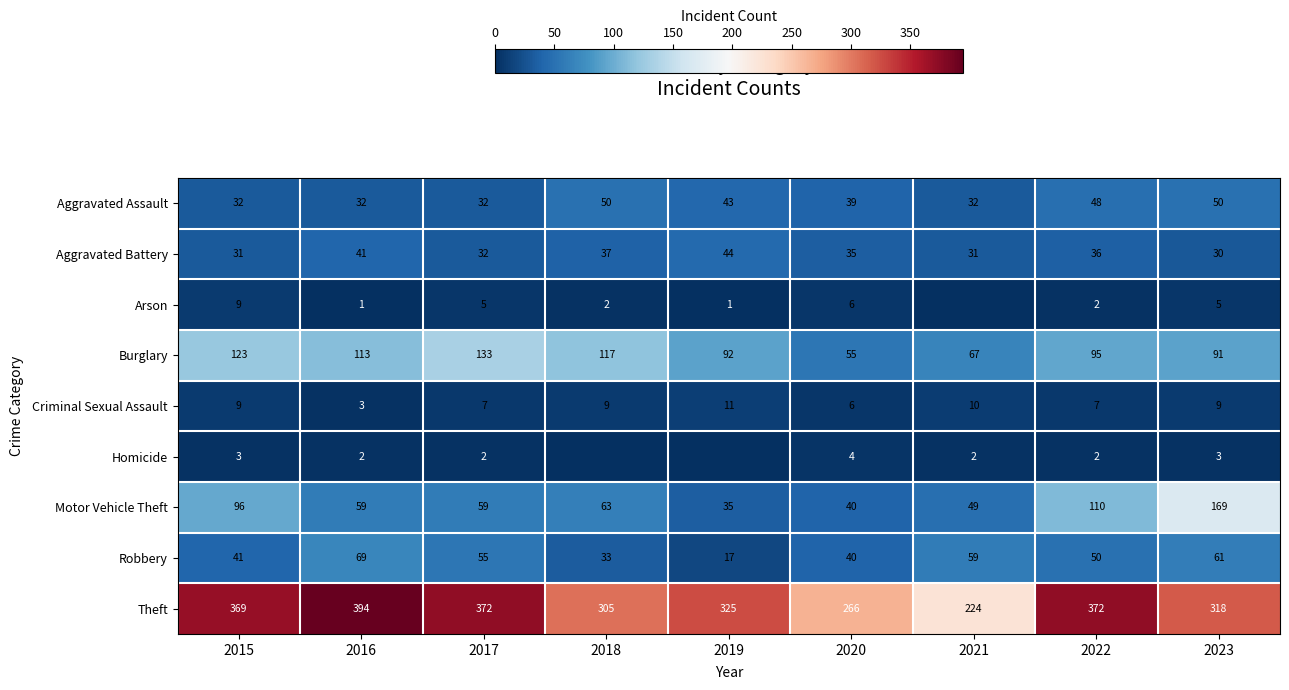

Is it true that Arson equals 9 at 2015?

True